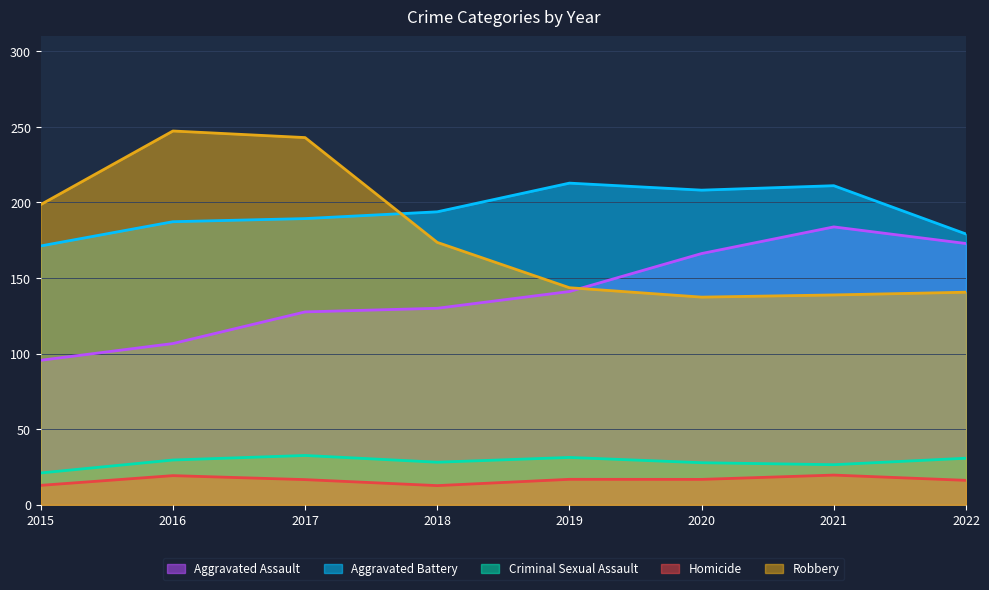

What is the difference between the Criminal Sexual Assault values at 2021 and 2016?

3.1